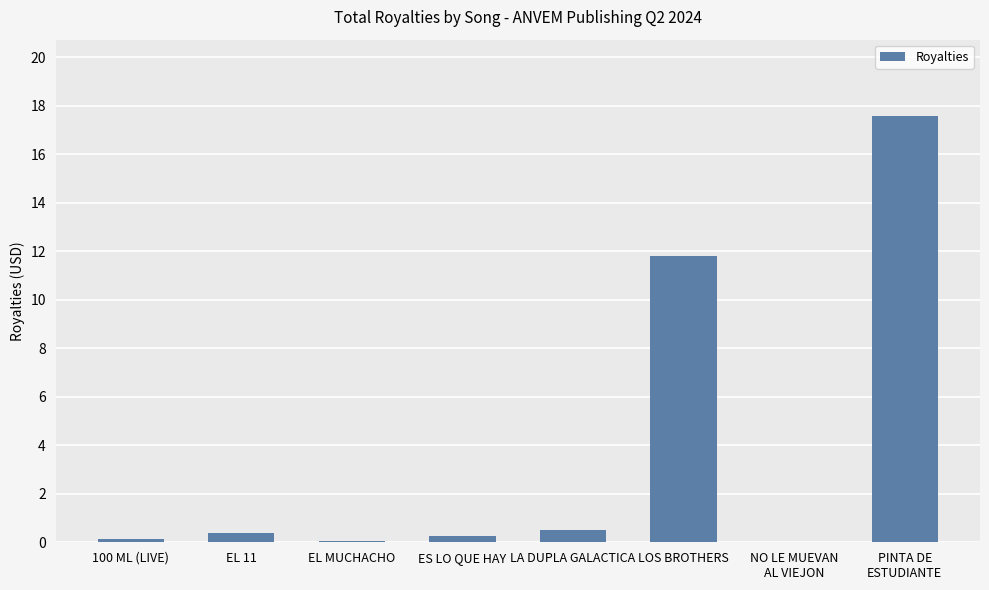

The chart shows a value of 0.4 at EL 11. True or false?

True